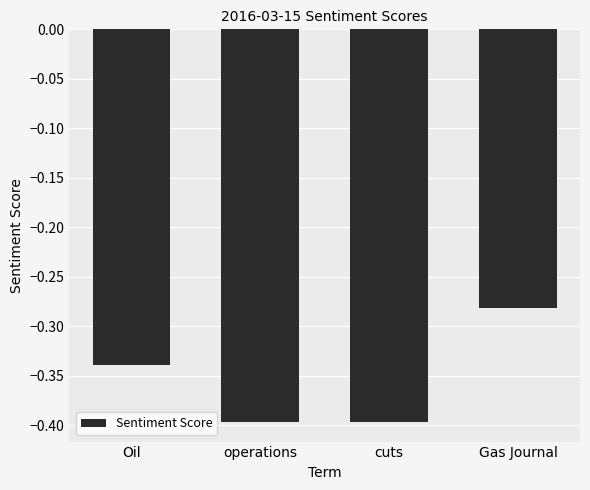

What is the smallest value displayed?

-0.4